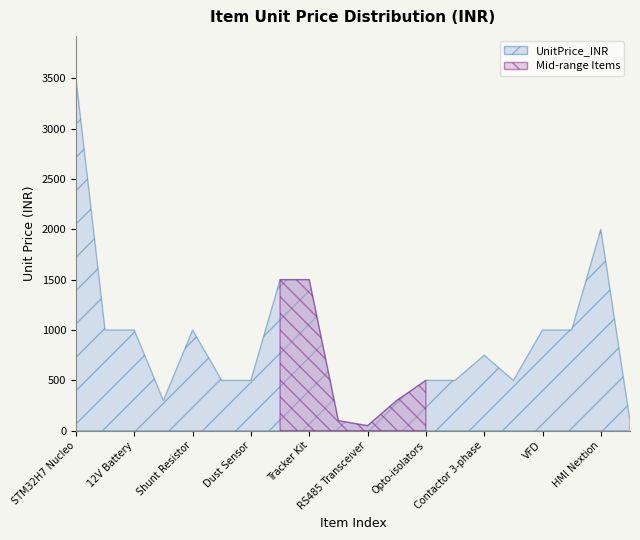

The chart shows a value of 50 at RS485 Transceiver. True or false?

True